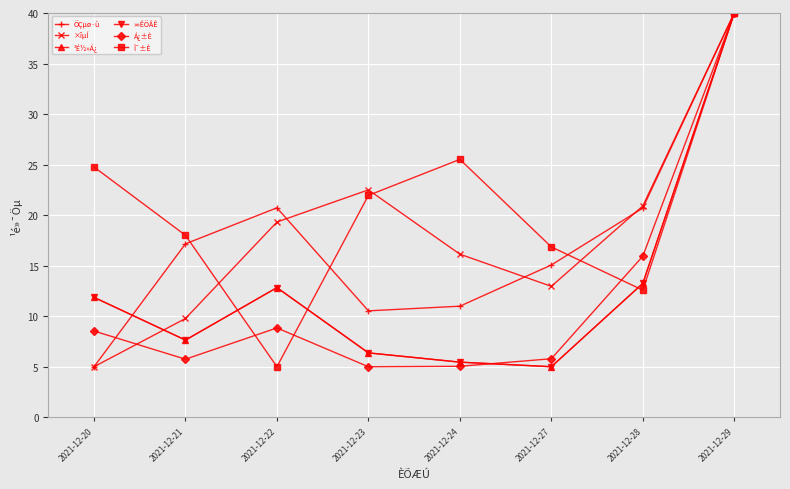

Is this an area chart (filled region under the line)?

No